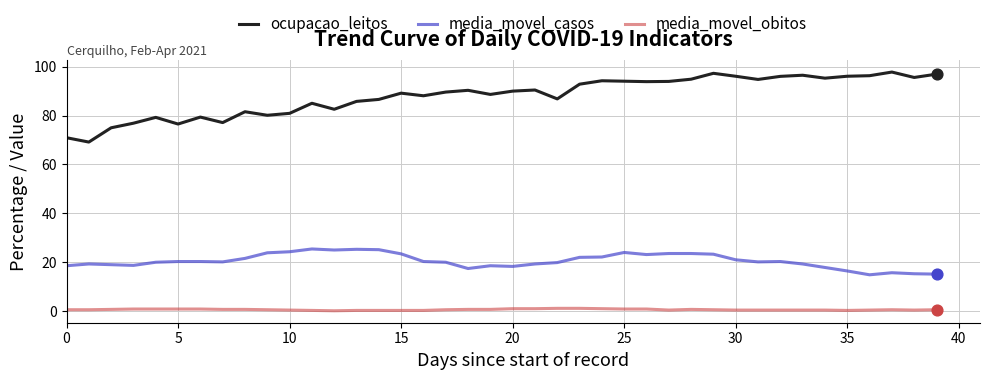

Which series has the largest total across all categories?

ocupacao_leitos